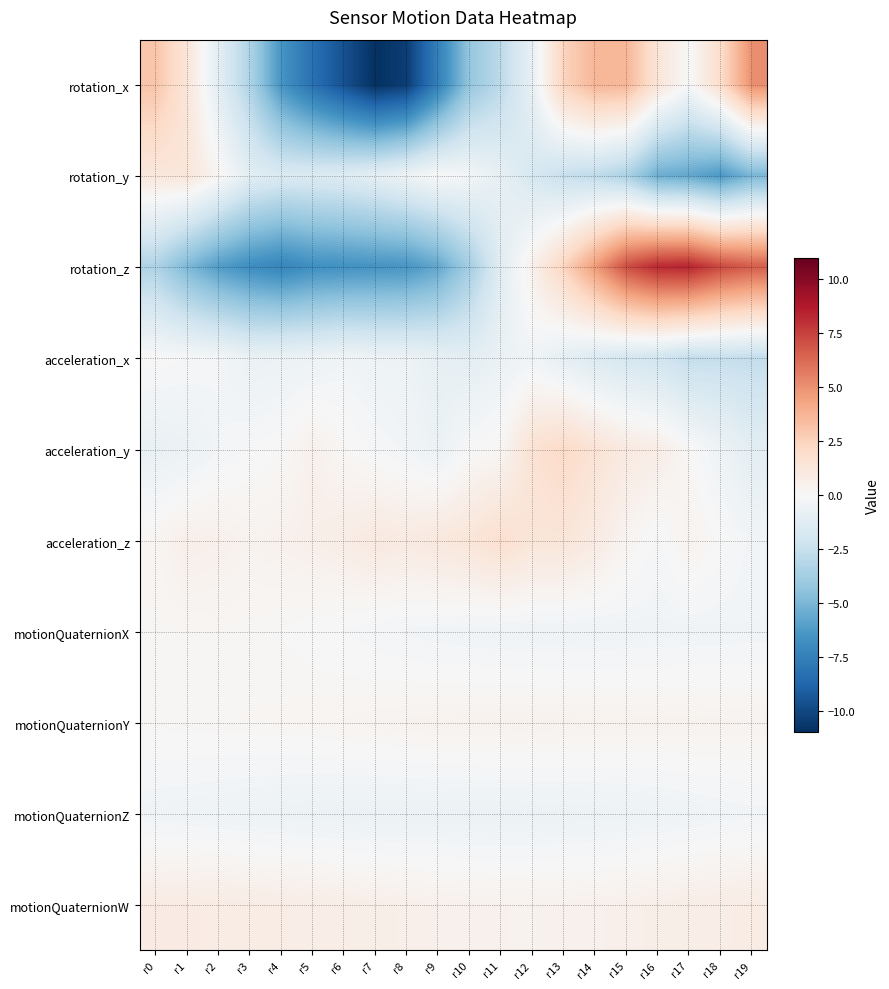

Reading left to right, what are all the values shown in this chart?

rotation_x: r0=3.1	r1=1.3	r2=-1.2	r3=-3.4	r4=-6.5	r5=-8.2	r6=-9.6	r7=-10.9	r8=-10.4	r9=-7.5	r10=-4.2	r11=-2.9	r12=-0.8	r13=2.5	r14=3.7	r15=3.7	r16=1.4	r17=-0.1	r18=2.0	r19=5.1
rotation_y: r0=1.2	r1=1.3	r2=0.2	r3=-1.2	r4=-1.6	r5=-1.5	r6=-1.4	r7=-1.0	r8=-0.5	r9=0.0	r10=-0.3	r11=-0.9	r12=-1.8	r13=-2.5	r14=-2.8	r15=-3.5	r16=-5.4	r17=-5.7	r18=-6.3	r19=-5.0
rotation_z: r0=-3.4	r1=-4.9	r2=-6.1	r3=-6.8	r4=-7.3	r5=-6.8	r6=-6.6	r7=-6.5	r8=-6.5	r9=-5.7	r10=-3.8	r11=-1.2	r12=0.6	r13=2.4	r14=4.7	r15=7.1	r16=8.3	r17=8.4	r18=7.3	r19=6.7
acceleration_x: r0=0.0	r1=-0.1	r2=-0.2	r3=-0.7	r4=-0.6	r5=-0.6	r6=-0.4	r7=-0.5	r8=-0.6	r9=-0.9	r10=-1.1	r11=-0.7	r12=-0.4	r13=-1.0	r14=-1.5	r15=-1.9	r16=-2.1	r17=-2.7	r18=-2.6	r19=-2.7
acceleration_y: r0=-0.8	r1=-0.6	r2=-0.3	r3=-0.1	r4=0.1	r5=0.5	r6=0.1	r7=-0.1	r8=-0.3	r9=-0.7	r10=-0.0	r11=0.2	r12=1.6	r13=2.1	r14=1.5	r15=1.0	r16=0.8	r17=0.1	r18=-0.5	r19=-1.1
acceleration_z: r0=0.2	r1=0.6	r2=0.5	r3=0.4	r4=0.5	r5=0.6	r6=0.8	r7=1.0	r8=0.9	r9=1.2	r10=1.4	r11=1.8	r12=1.3	r13=1.3	r14=0.9	r15=0.3	r16=-0.1	r17=0.4	r18=0.0	r19=-0.3
motionQuaternionX: r0=0.2	r1=0.2	r2=0.2	r3=0.1	r4=0.1	r5=-0.0	r6=-0.1	r7=-0.2	r8=-0.3	r9=-0.4	r10=-0.4	r11=-0.4	r12=-0.5	r13=-0.5	r14=-0.5	r15=-0.4	r16=-0.4	r17=-0.4	r18=-0.4	r19=-0.3
motionQuaternionY: r0=0.1	r1=0.1	r2=0.2	r3=0.2	r4=0.2	r5=0.2	r6=0.3	r7=0.3	r8=0.4	r9=0.4	r10=0.4	r11=0.4	r12=0.4	r13=0.4	r14=0.4	r15=0.4	r16=0.4	r17=0.4	r18=0.4	r19=0.3
motionQuaternionZ: r0=-0.4	r1=-0.4	r2=-0.5	r3=-0.5	r4=-0.6	r5=-0.6	r6=-0.6	r7=-0.7	r8=-0.7	r9=-0.7	r10=-0.7	r11=-0.6	r12=-0.6	r13=-0.6	r14=-0.6	r15=-0.6	r16=-0.5	r17=-0.4	r18=-0.4	r19=-0.3
motionQuaternionW: r0=0.9	r1=0.9	r2=0.8	r3=0.8	r4=0.8	r5=0.7	r6=0.7	r7=0.6	r8=0.6	r9=0.5	r10=0.5	r11=0.4	r12=0.4	r13=0.4	r14=0.5	r15=0.6	r16=0.6	r17=0.7	r18=0.8	r19=0.8